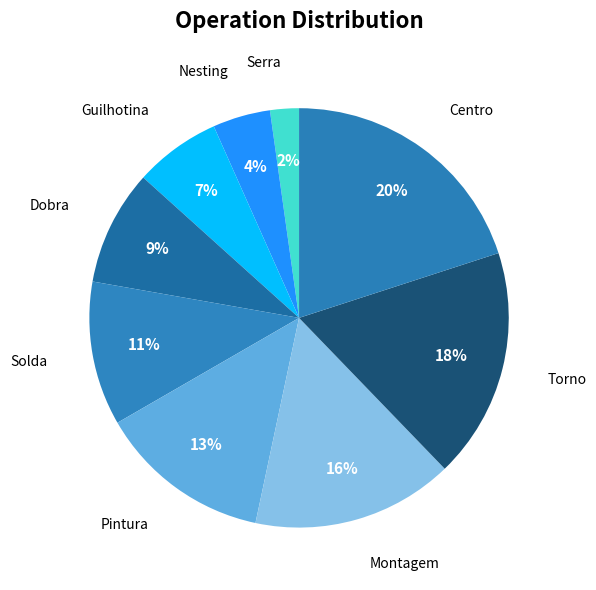

Count the number of slices in the pie.

9